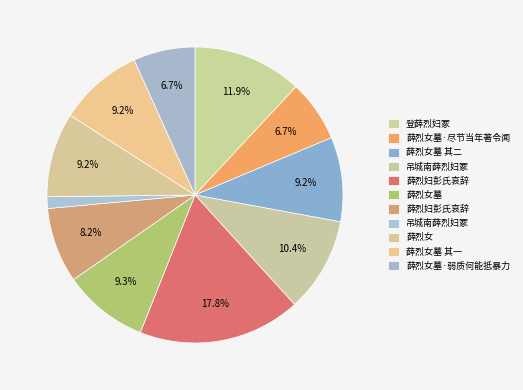

How many slices are in this pie chart?

11